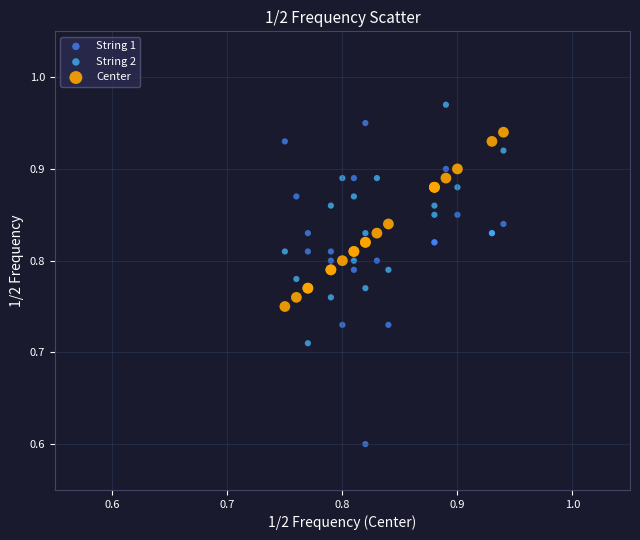

What are all the series names shown in the legend?

String 1, String 2, Center